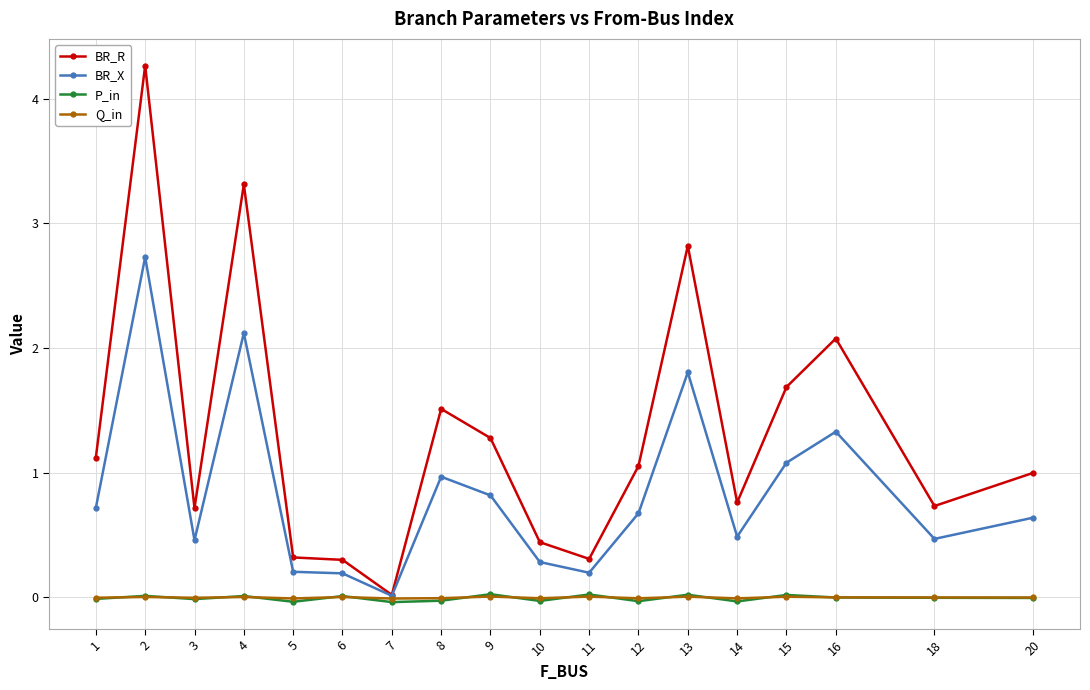

What is the difference between the second highest and minimum values in the BR_R series?

3.3